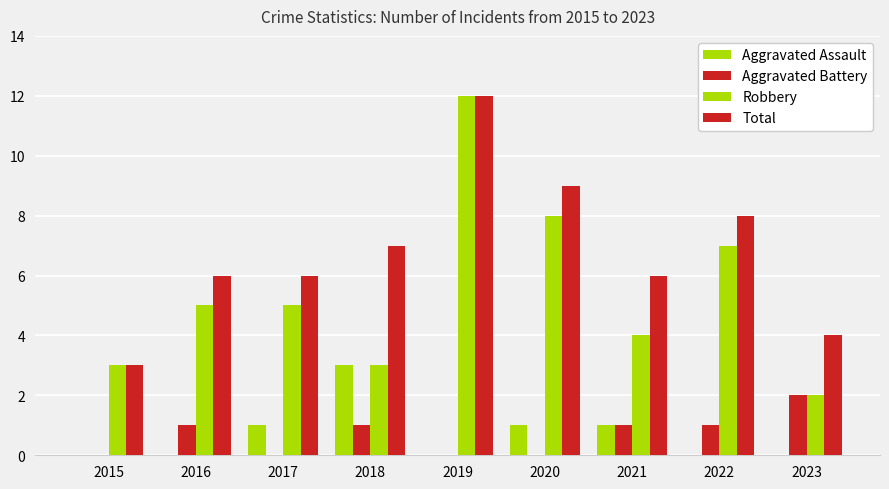

How many distinct data groups are displayed?

4